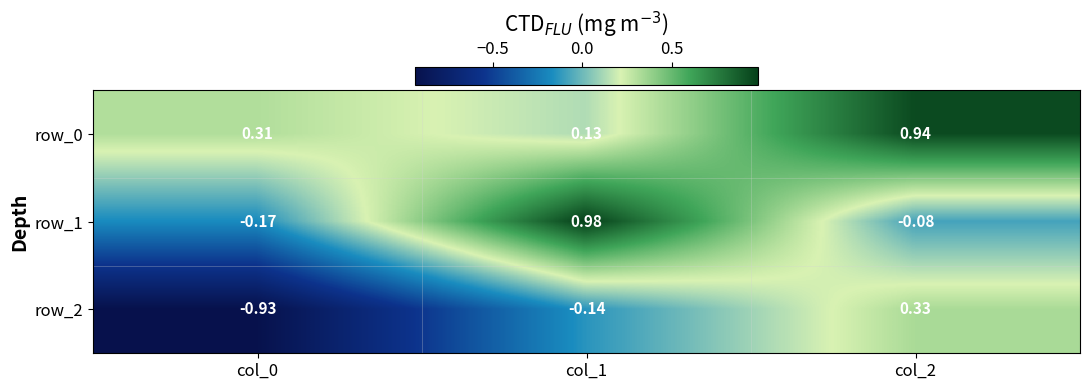

List the labels in order of row_1 value, smallest first.

col_0, col_2, col_1